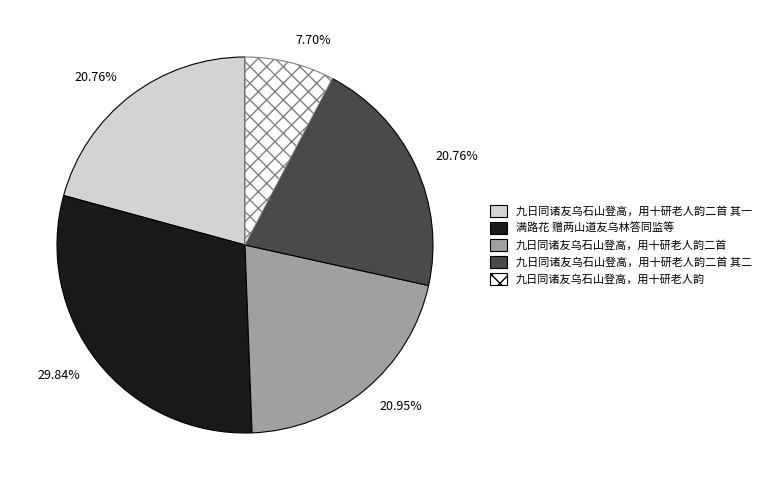

Is there a majority slice in this chart?

No